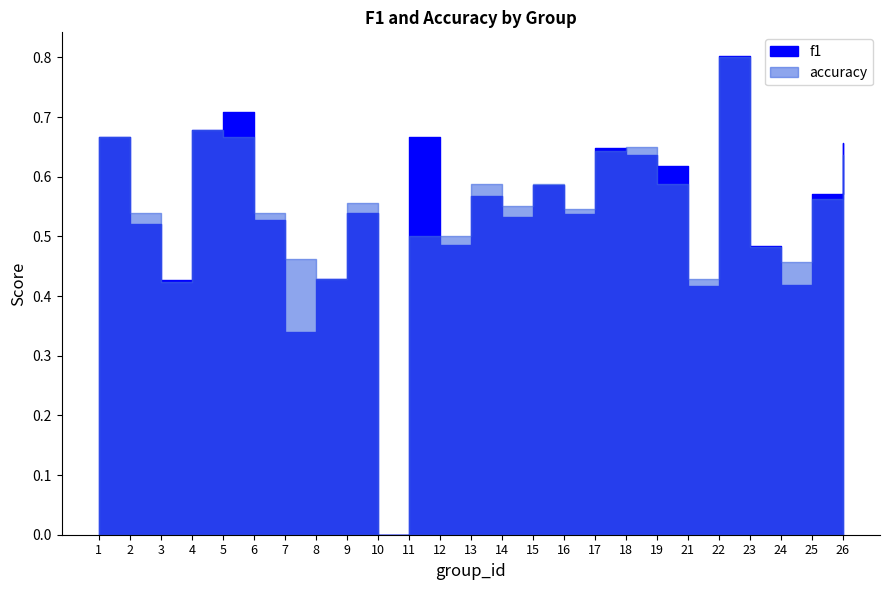

Which series changed the most between 18 and 26?

f1